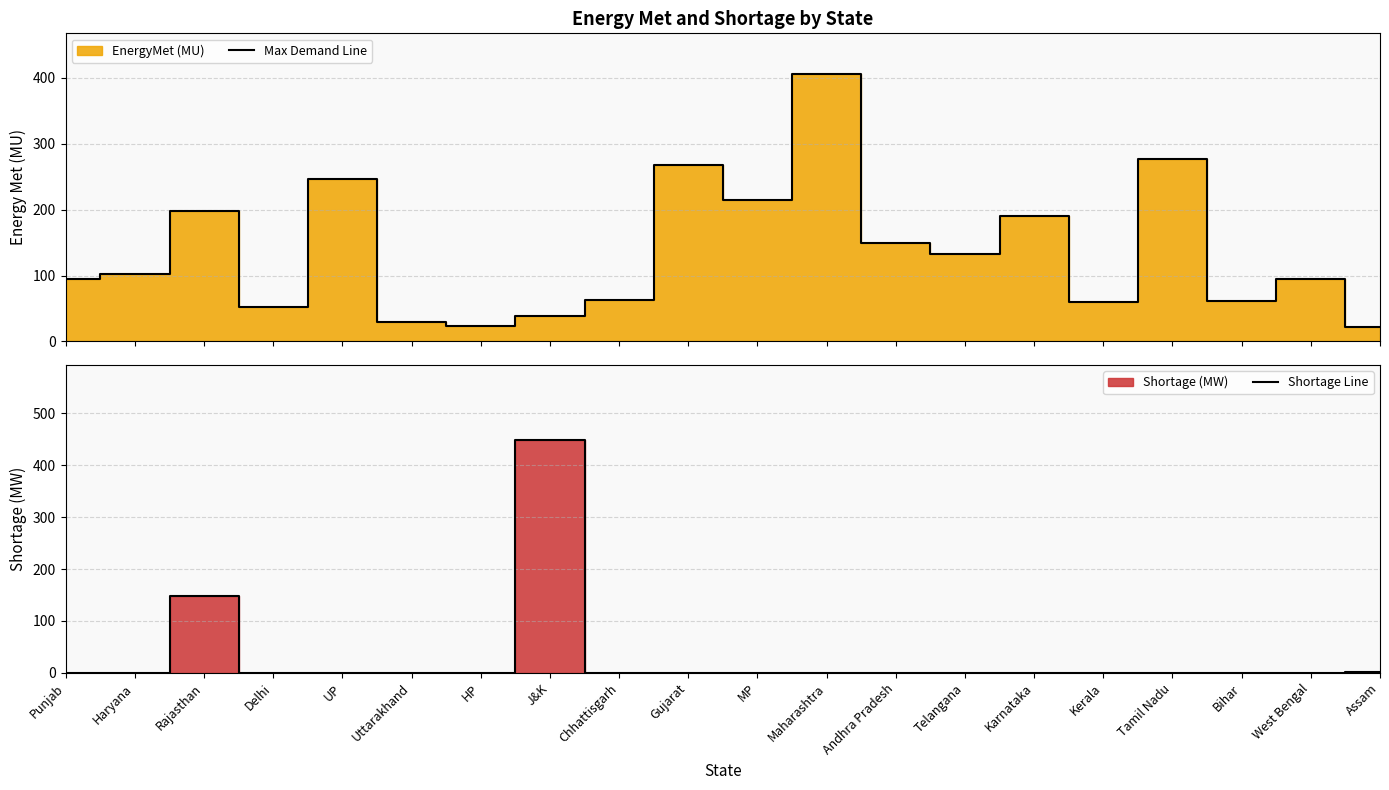

How many interior local valleys does the Max Demand Line series have?

6